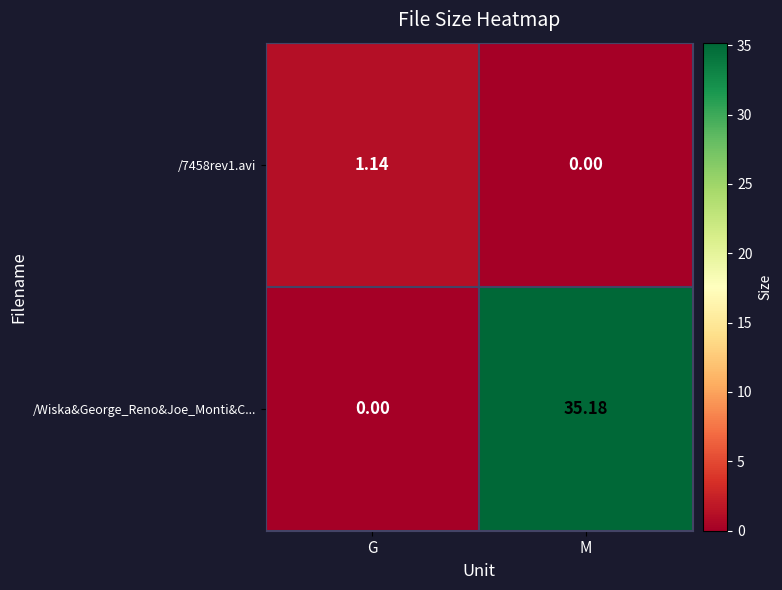

At which label does /7458rev1.avi reach its peak?

G